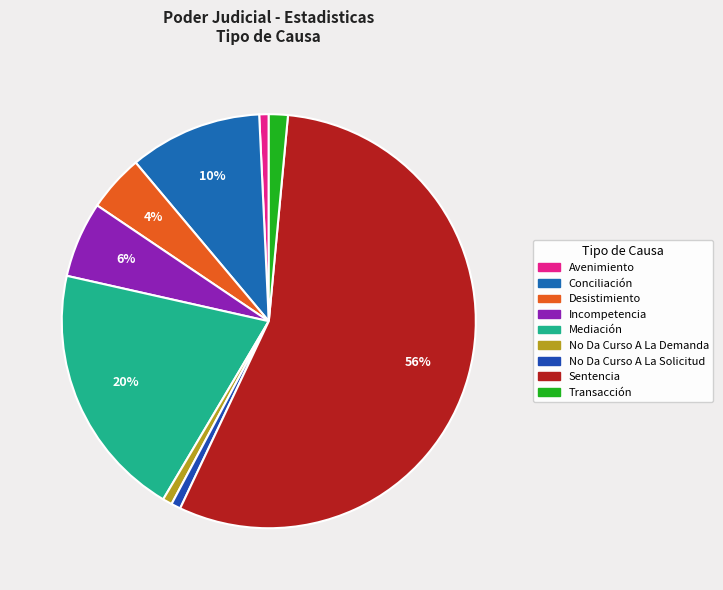

Is No Da Curso A La Demanda the majority of the pie?

No